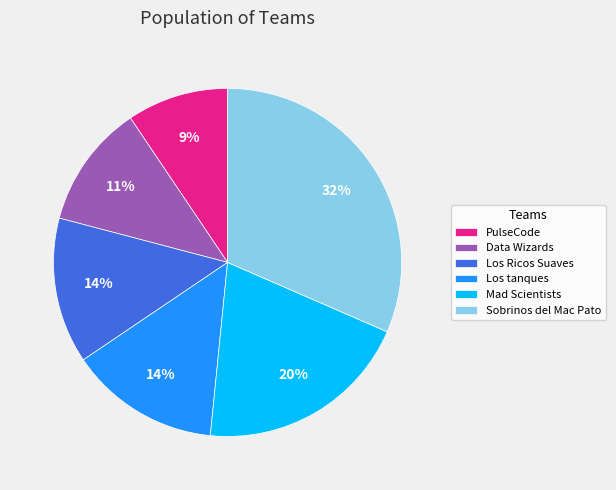

Which has a higher value, PulseCode or Mad Scientists?

Mad Scientists